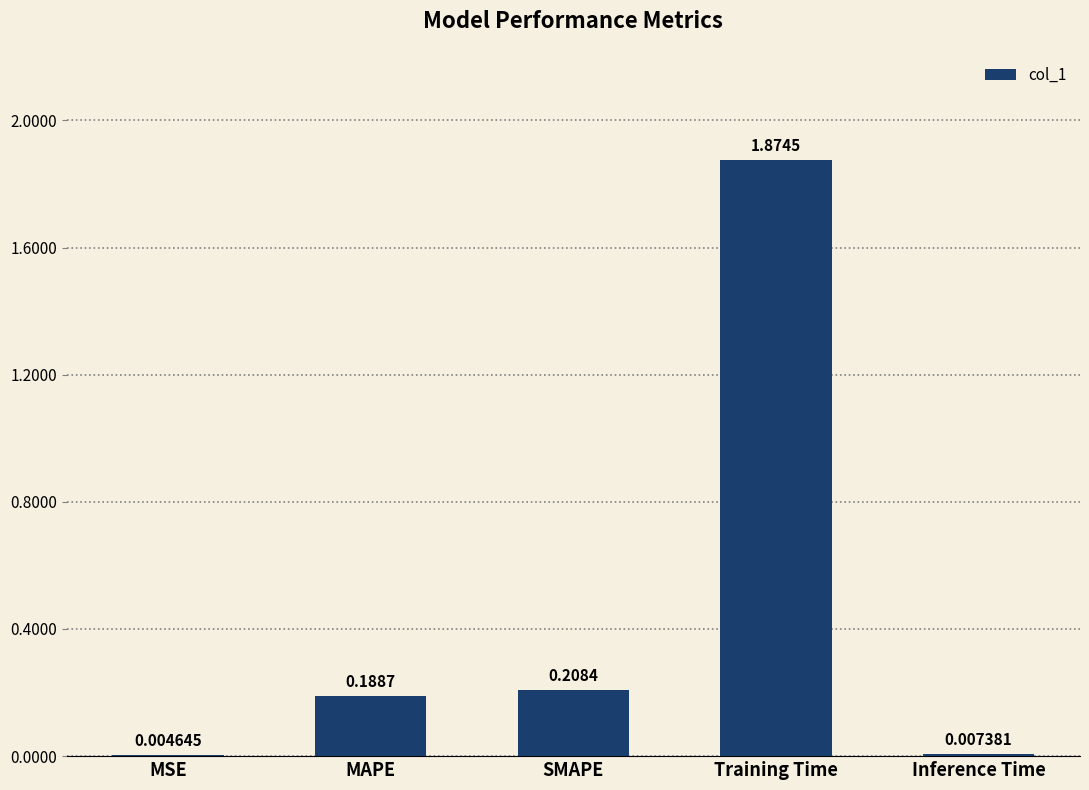

At which category does the chart reach its peak across all series?

Training Time